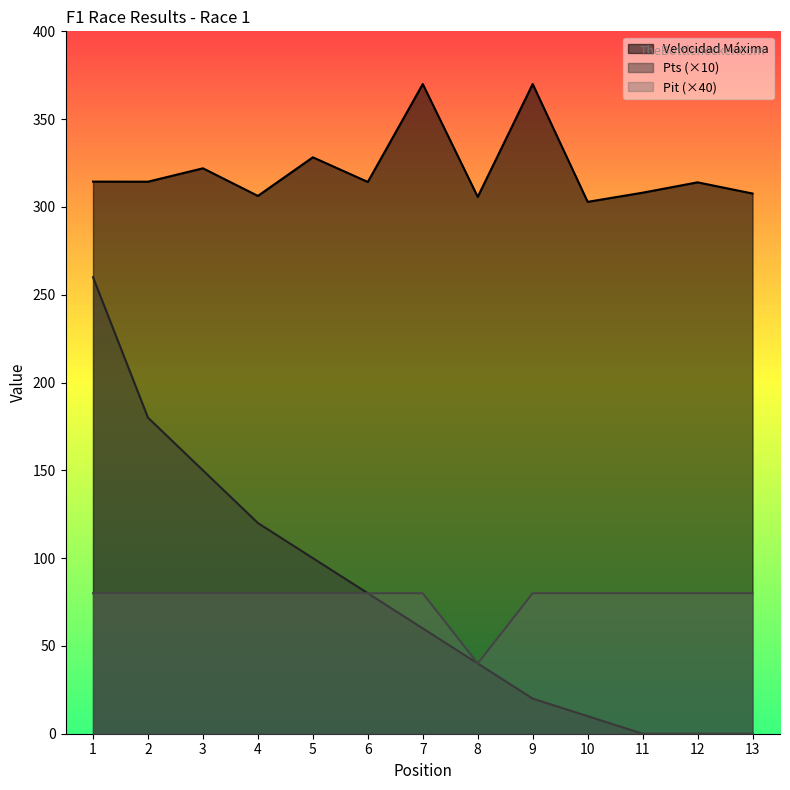

Reading left to right, what are all the values shown in this chart?

Velocidad Máxima: 314.4	314.4	322.0	306.3	328.3	314.2	370.0	305.7	370.0	302.9	308.1	314.0	307.6
Pts: 260.0	180.0	150.0	120.0	100.0	80.0	60.0	40.0	20.0	10.0	0.0	0.0	0.0
Pit: 80.0	80.0	80.0	80.0	80.0	80.0	80.0	40.0	80.0	80.0	80.0	80.0	80.0